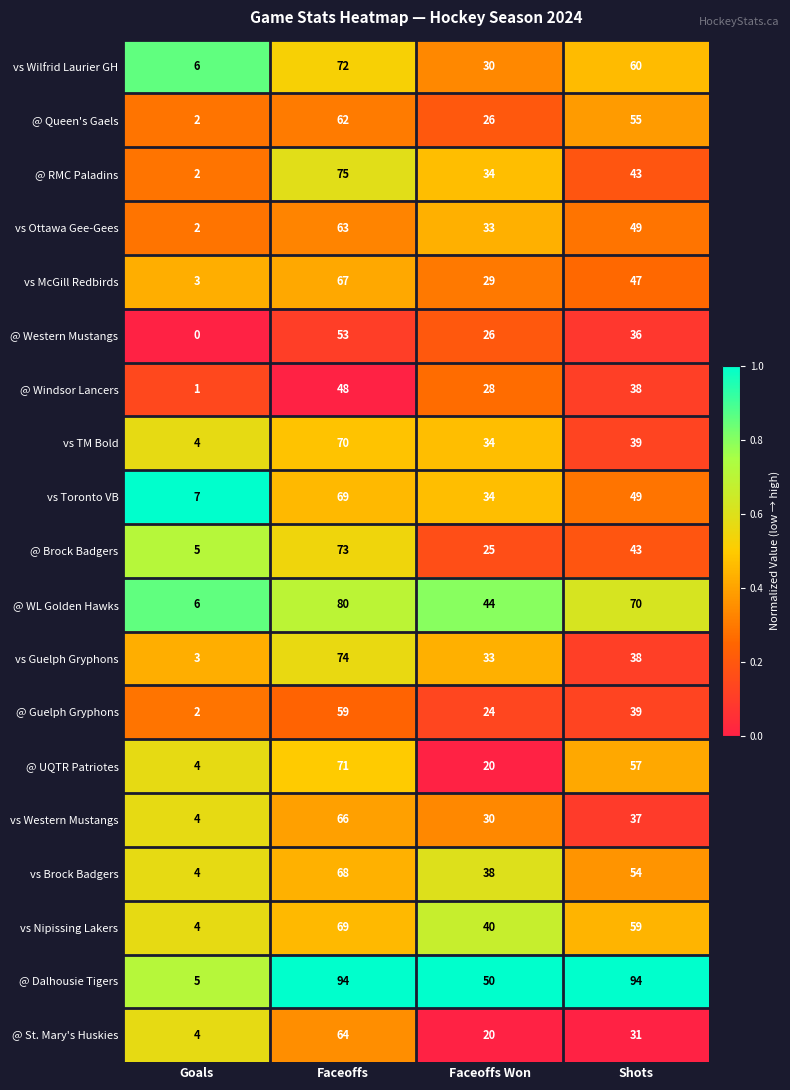

True or false: @ Windsor Lancers has a value of 22 at Faceoffs.

False